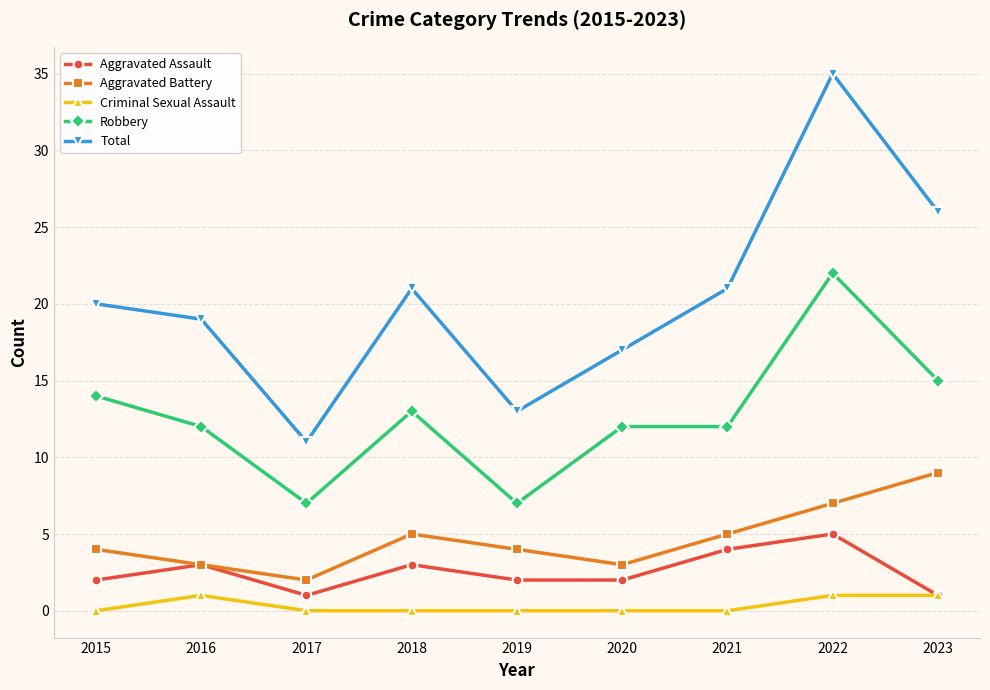

Reading left to right, transcribe all the data shown in this chart.

Aggravated Assault: 2015=2	2016=3	2017=1	2018=3	2019=2	2020=2	2021=4	2022=5	2023=1
Aggravated Battery: 2015=4	2016=3	2017=2	2018=5	2019=4	2020=3	2021=5	2022=7	2023=9
Criminal Sexual Assault: 2015=0	2016=1	2017=0	2018=0	2019=0	2020=0	2021=0	2022=1	2023=1
Robbery: 2015=14	2016=12	2017=7	2018=13	2019=7	2020=12	2021=12	2022=22	2023=15
Total: 2015=20	2016=19	2017=11	2018=21	2019=13	2020=17	2021=21	2022=35	2023=26